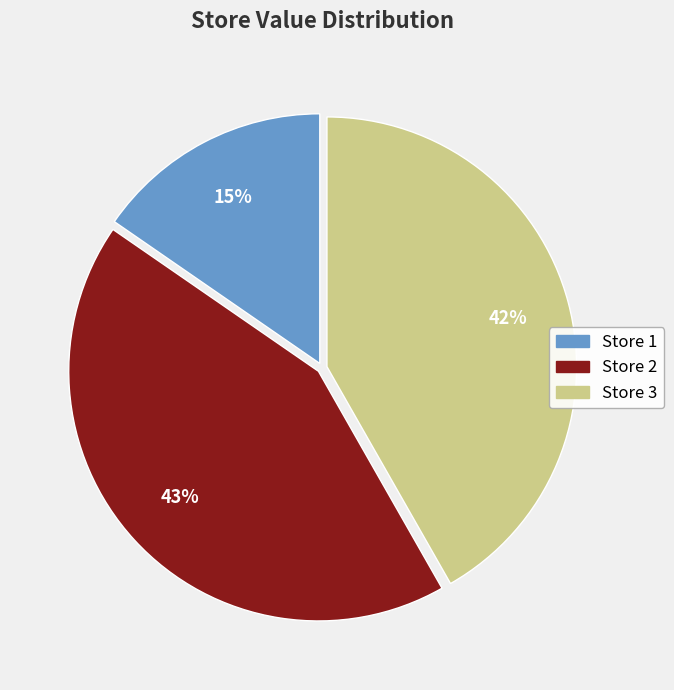

Does any single category account for the majority?

No